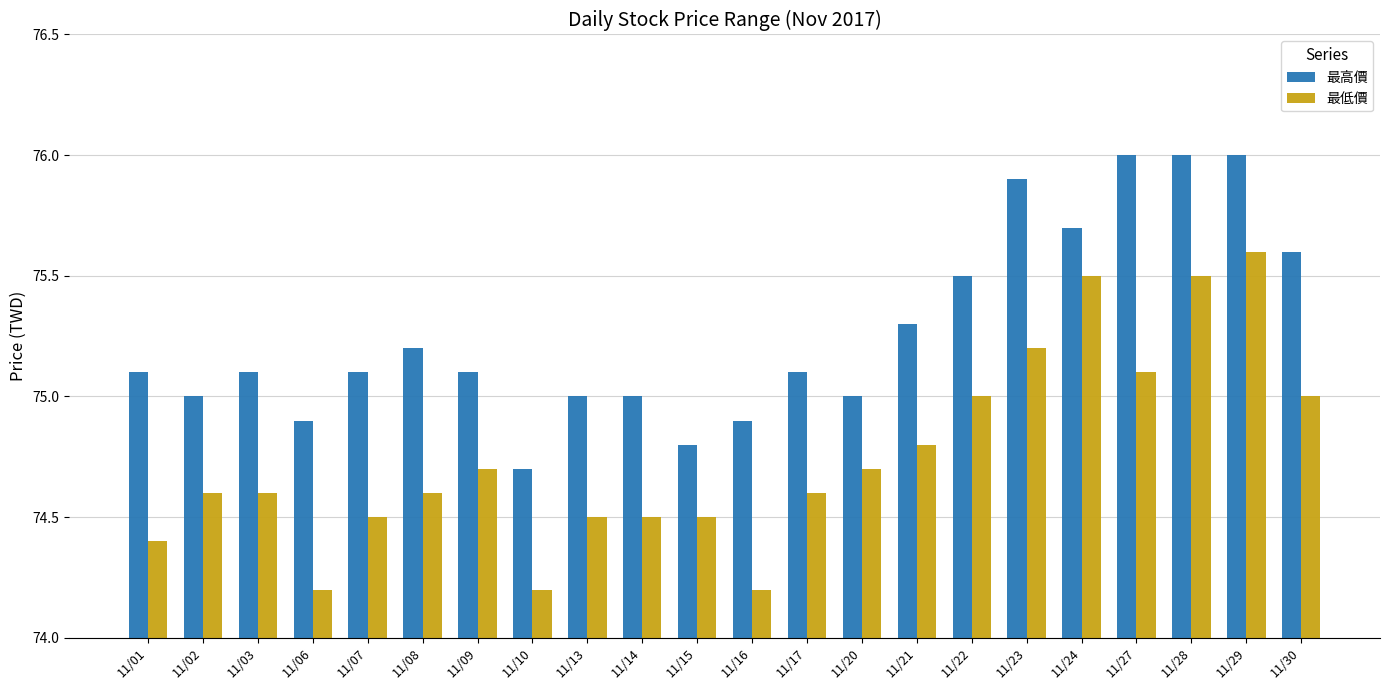

Reading left to right, extract all data points from this chart.

最高價: 11/01=75.1	11/02=75.0	11/03=75.1	11/06=74.9	11/07=75.1	11/08=75.2	11/09=75.1	11/10=74.7	11/13=75.0	11/14=75.0	11/15=74.8	11/16=74.9	11/17=75.1	11/20=75.0	11/21=75.3	11/22=75.5	11/23=75.9	11/24=75.7	11/27=76.0	11/28=76.0	11/29=76.0	11/30=75.6
最低價: 11/01=74.4	11/02=74.6	11/03=74.6	11/06=74.2	11/07=74.5	11/08=74.6	11/09=74.7	11/10=74.2	11/13=74.5	11/14=74.5	11/15=74.5	11/16=74.2	11/17=74.6	11/20=74.7	11/21=74.8	11/22=75.0	11/23=75.2	11/24=75.5	11/27=75.1	11/28=75.5	11/29=75.6	11/30=75.0